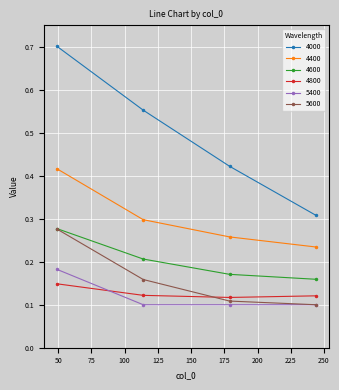

At how many categories does at least one series exceed 0?

4